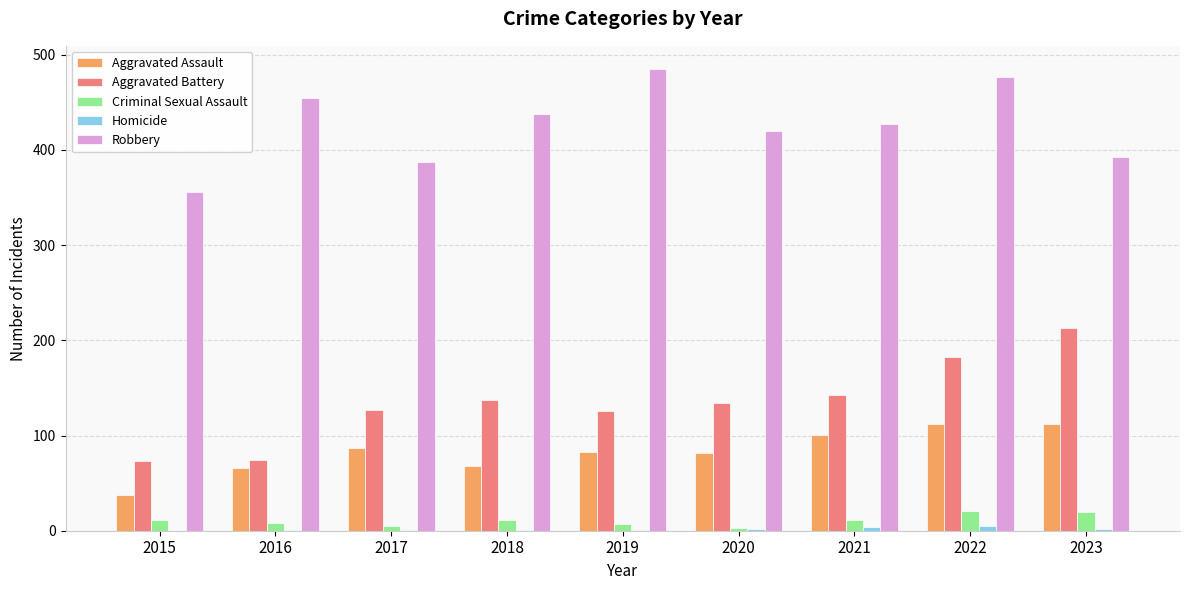

What is the spread (max minus min) of values at 2021?

423